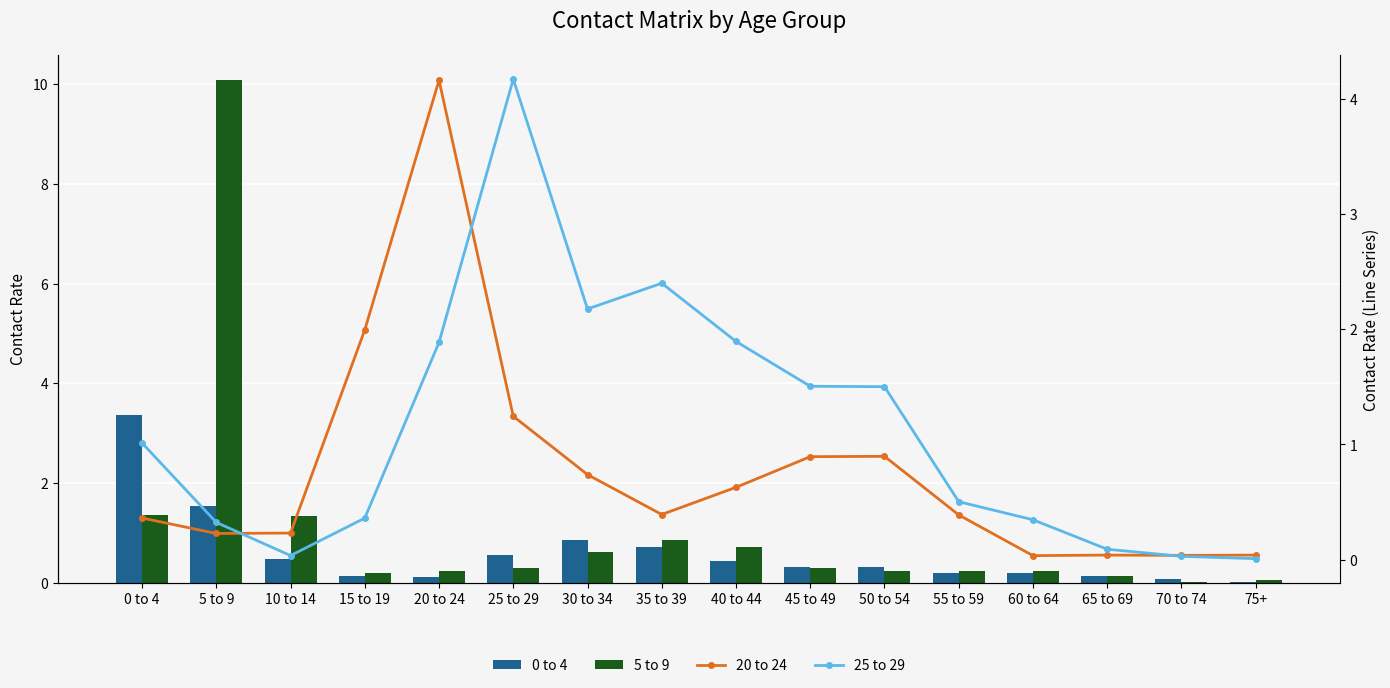

Rank the series by their average value, from highest to lowest.

25 to 29, 5 to 9, 20 to 24, 0 to 4